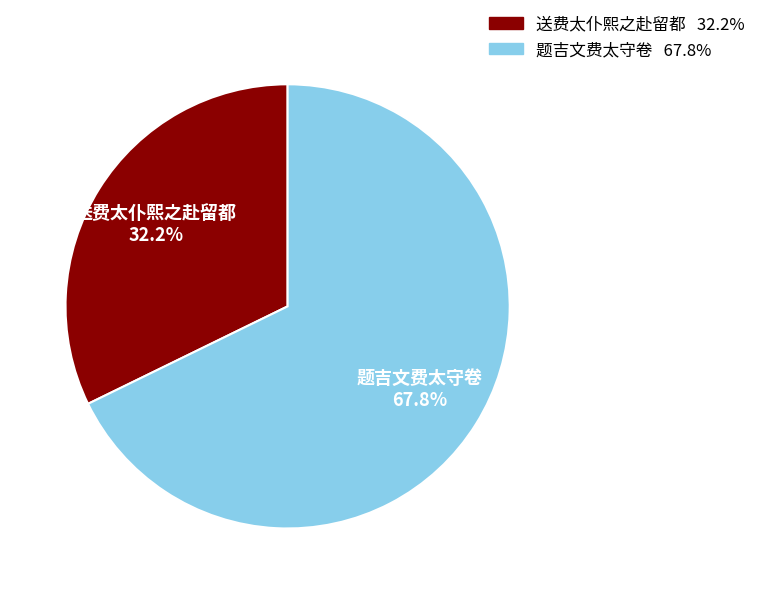

The 送费太仆熙之赴留都 slice represents 32% of the pie. True or false?

True